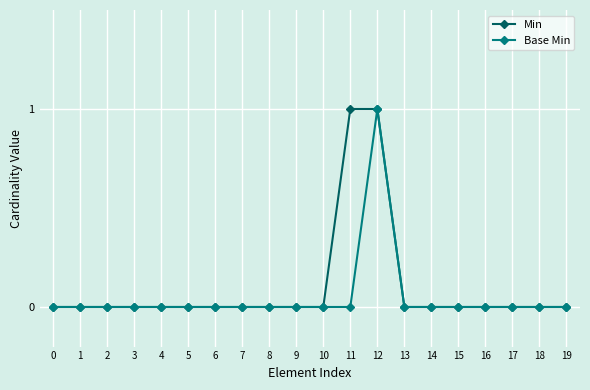

Which series has the largest total across all categories?

Min